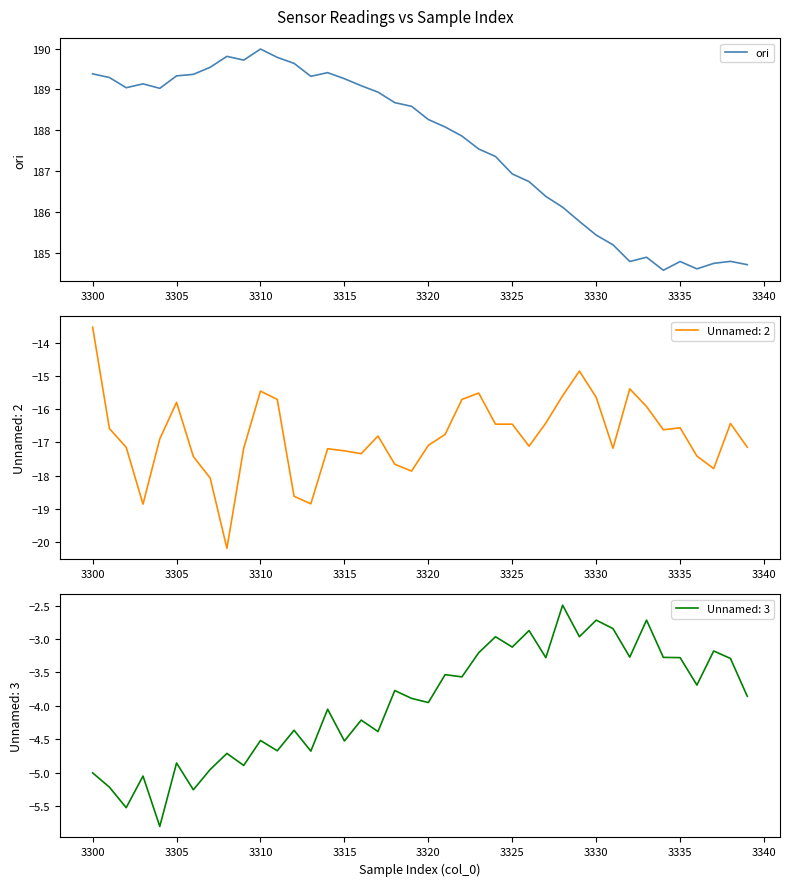

Where does the ori series first go above 188?

3300